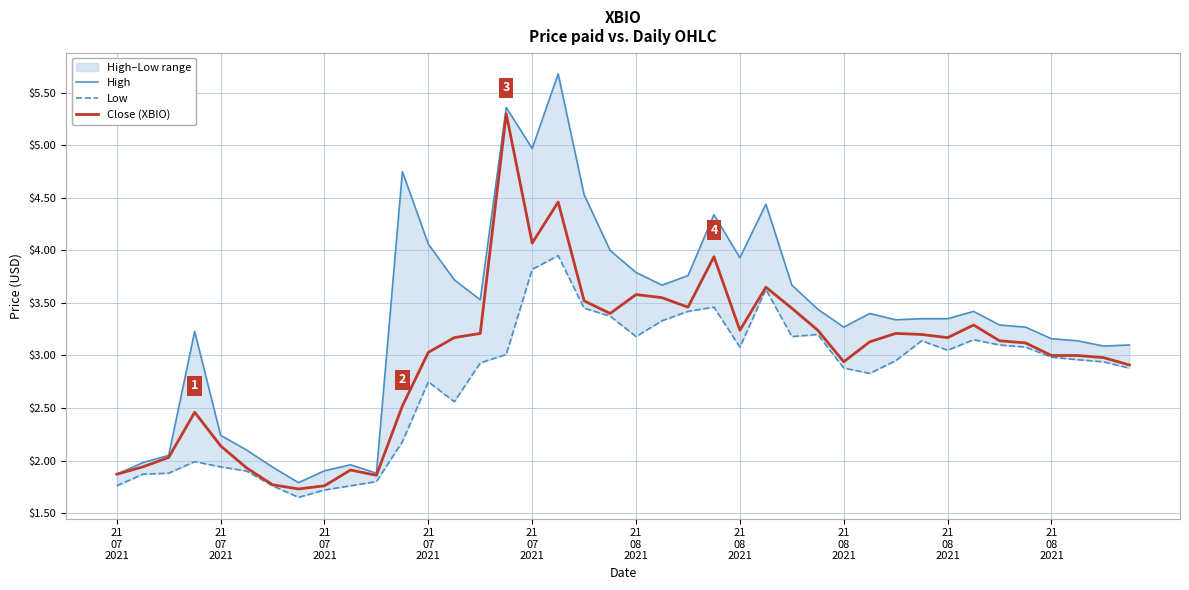

True or false: High has a value of 3.0 at 21
08
2021.

False